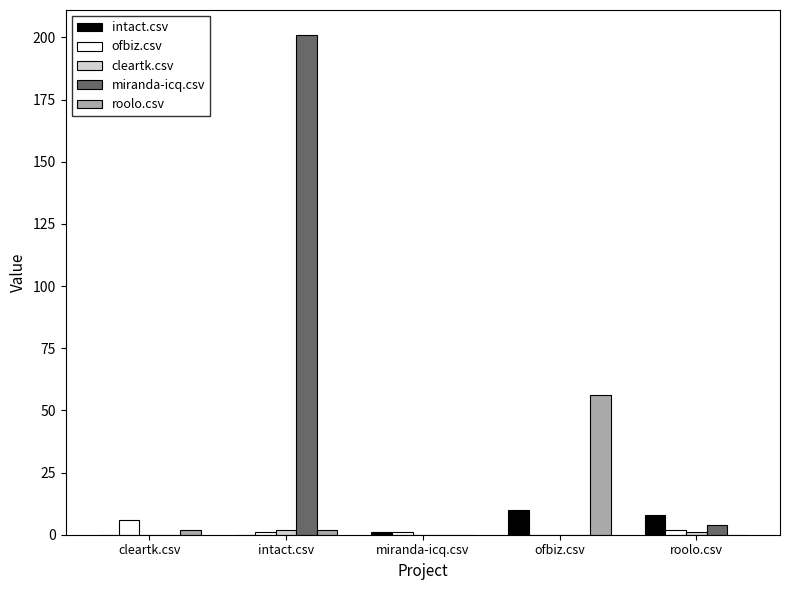

What is the total value across all series at ofbiz.csv?

66